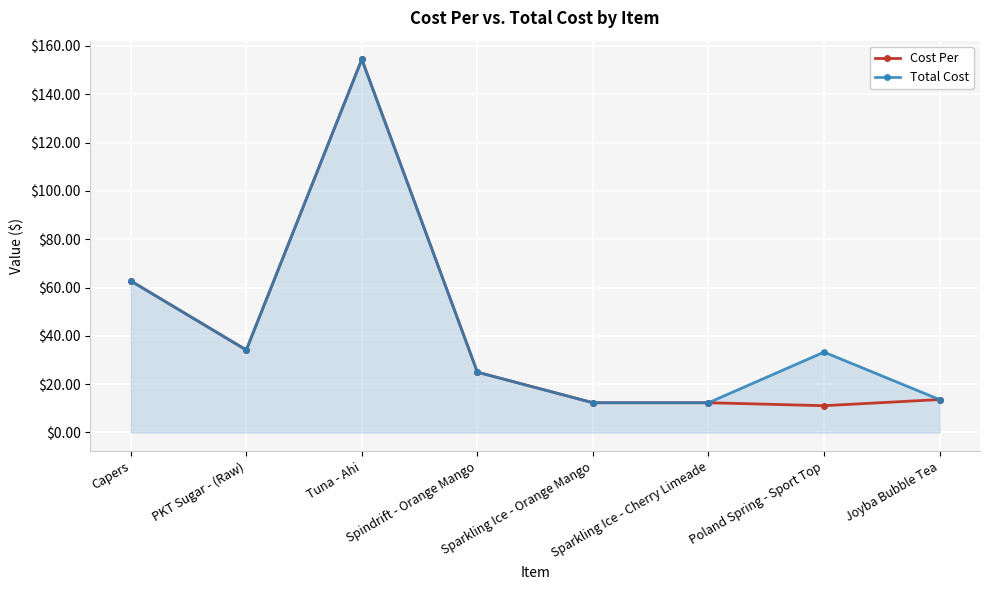

At which label does Total Cost reach its peak?

Tuna - Ahi